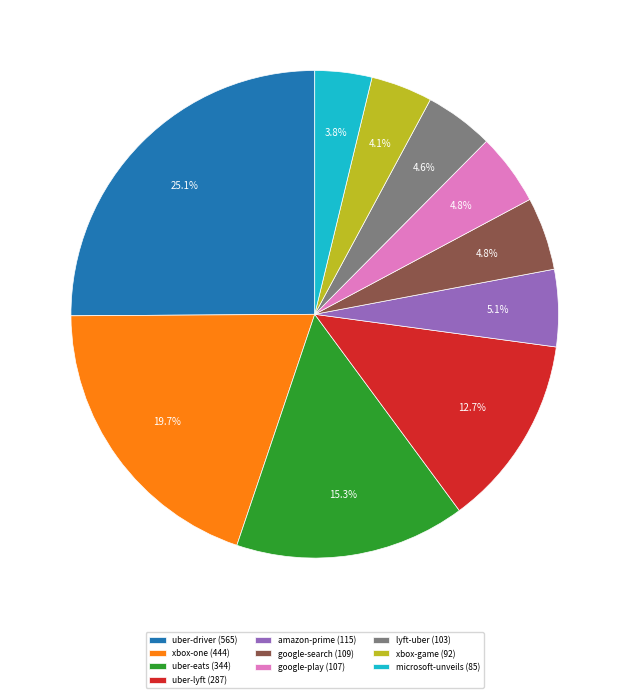

To the nearest percent, what is the difference between the amazon-prime and xbox-game slice percentages?

1%